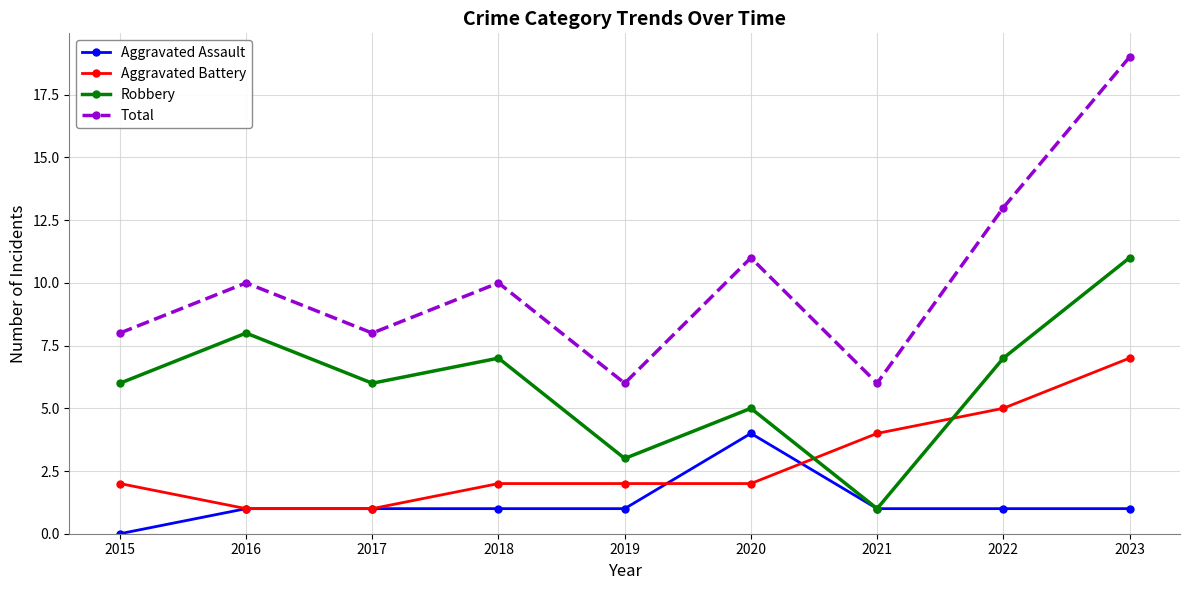

At which category is the sum across all series the highest?

2023